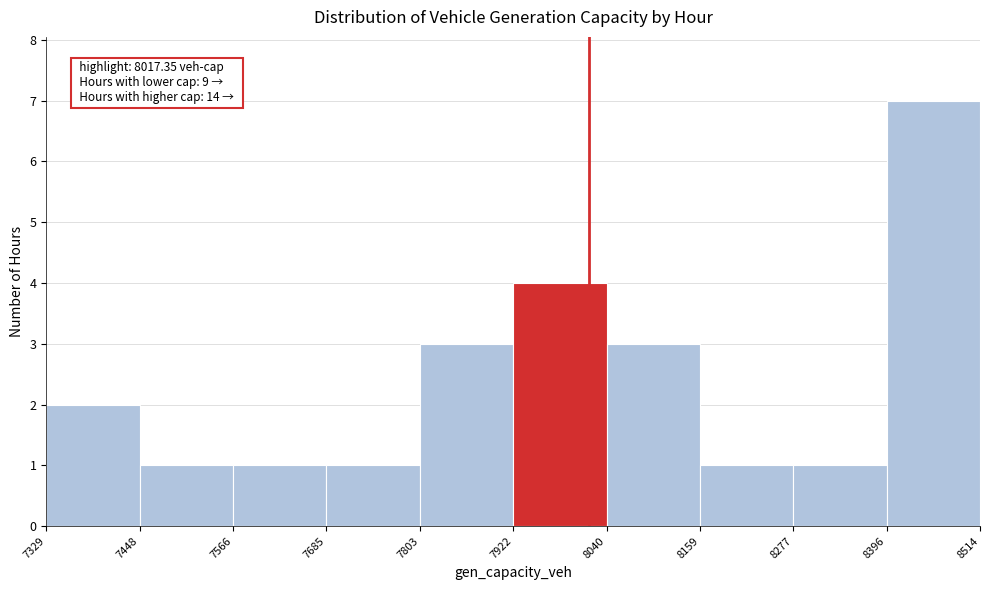

Which range on the x-axis has the tallest bar?

8396 to 8514